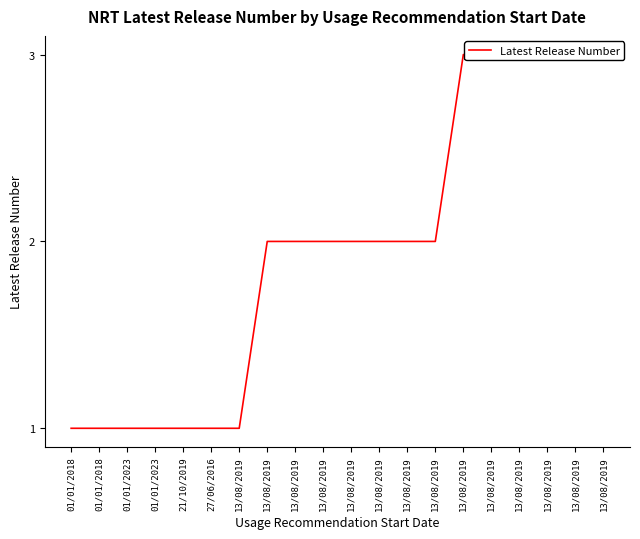

Approximately how many times larger is the value at 13/08/2019 compared to 13/08/2019?

1.0